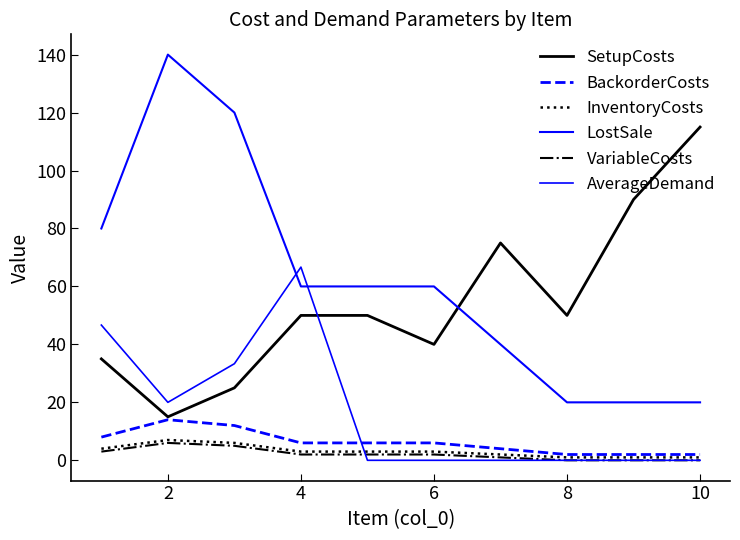

How many lines are shown in the chart?

6